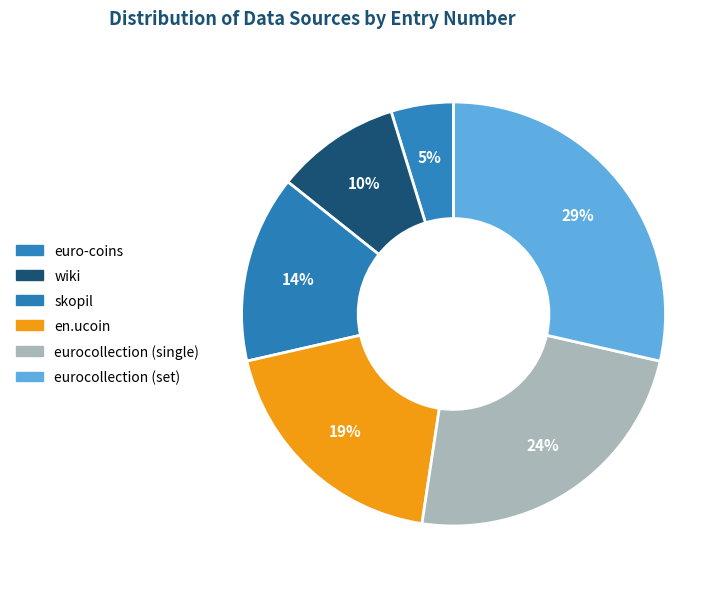

To the nearest percent, what percentage of the pie is skopil?

14%